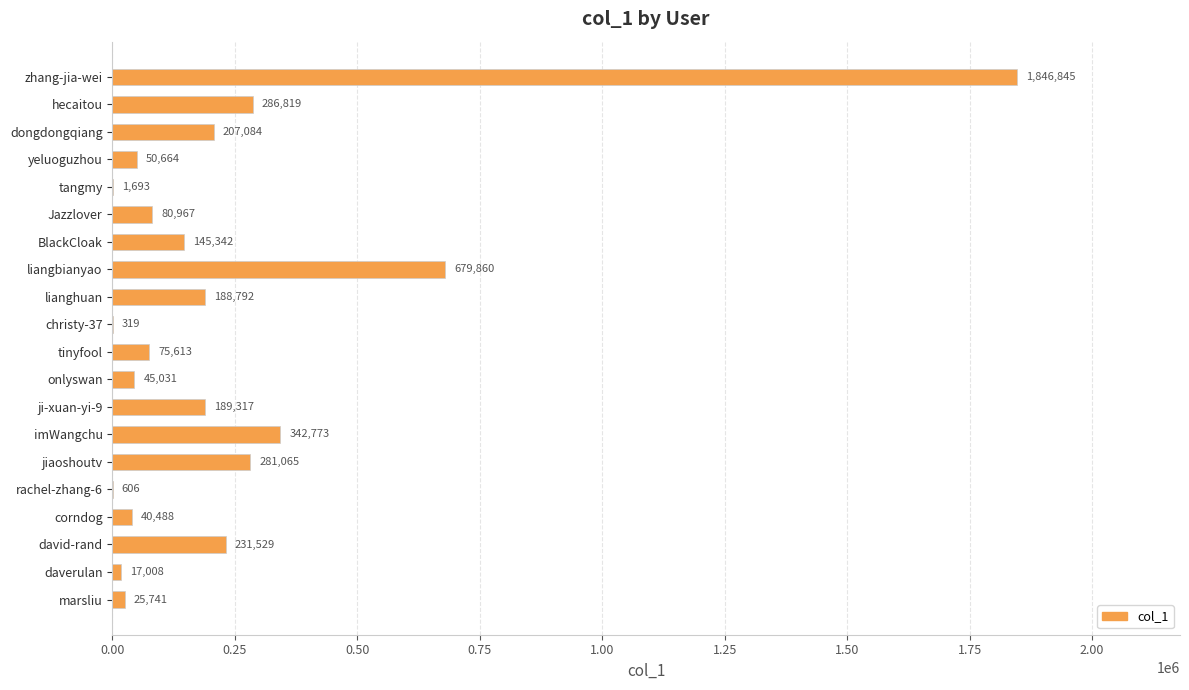

True or false: the data shows 161858 at jiaoshoutv.

False